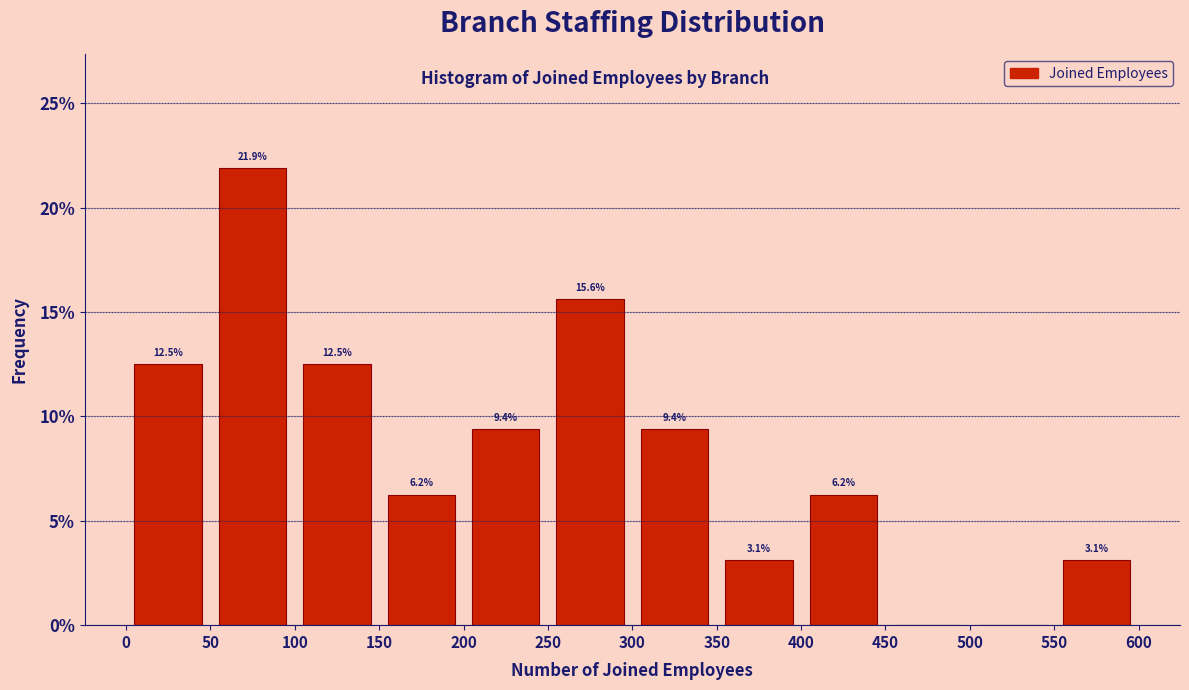

Which range on the x-axis has the tallest bar?

50 to 100